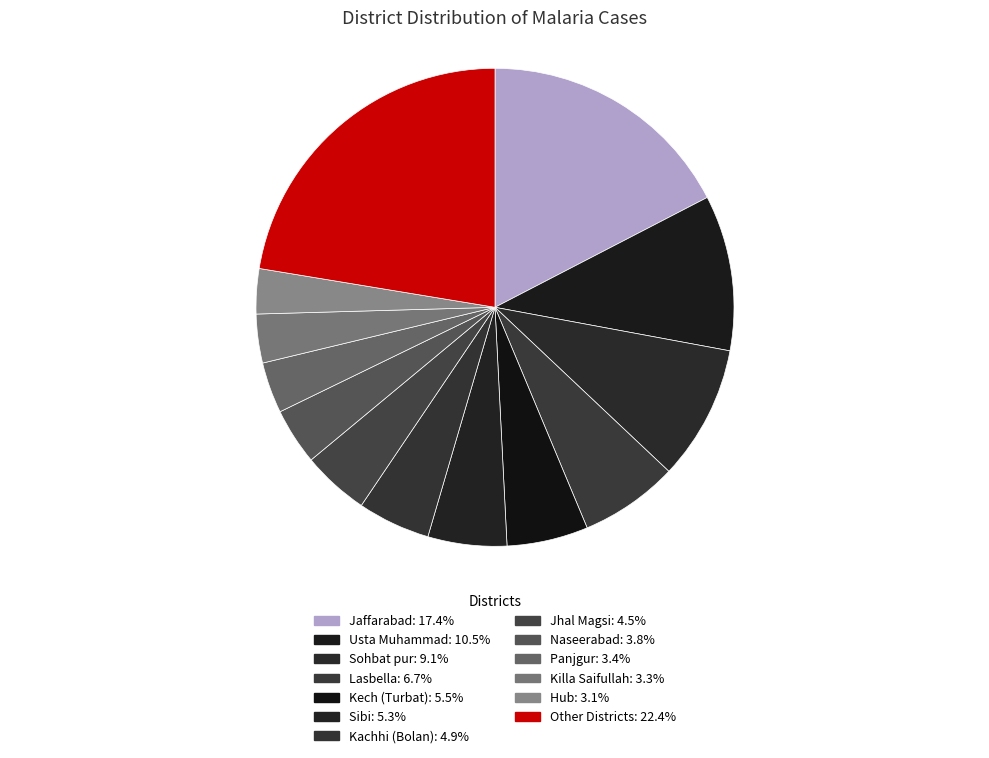

How many slices are in this pie chart?

13